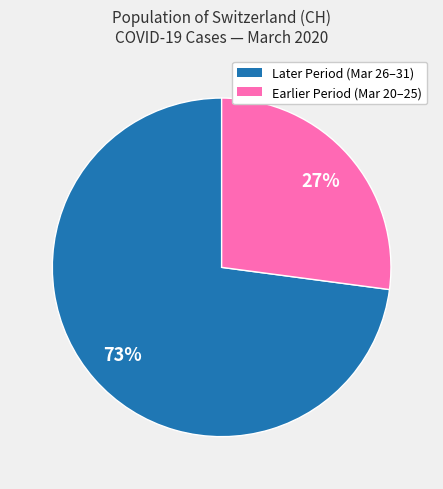

Is there any slice that represents more than half of the pie?

Yes